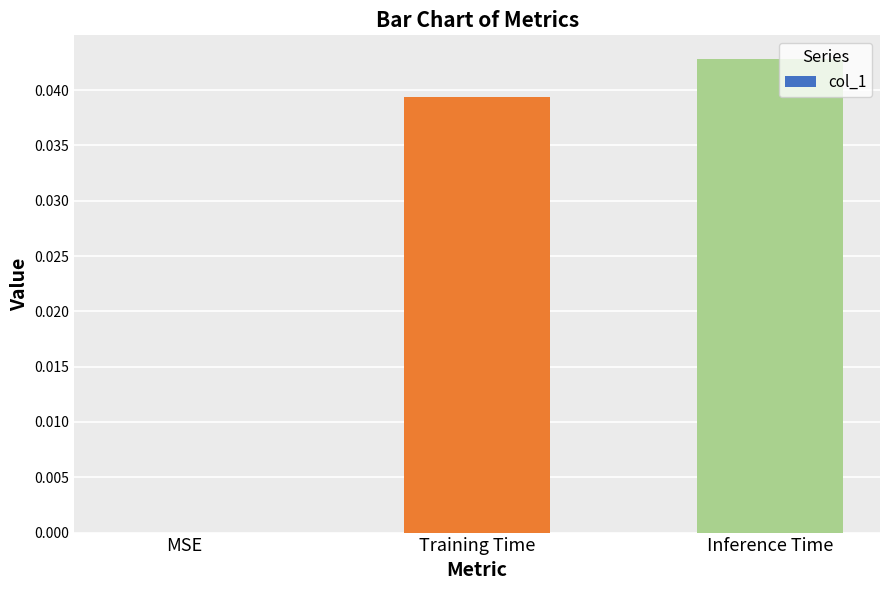

The chart shows a value of 0.0 at MSE. True or false?

True